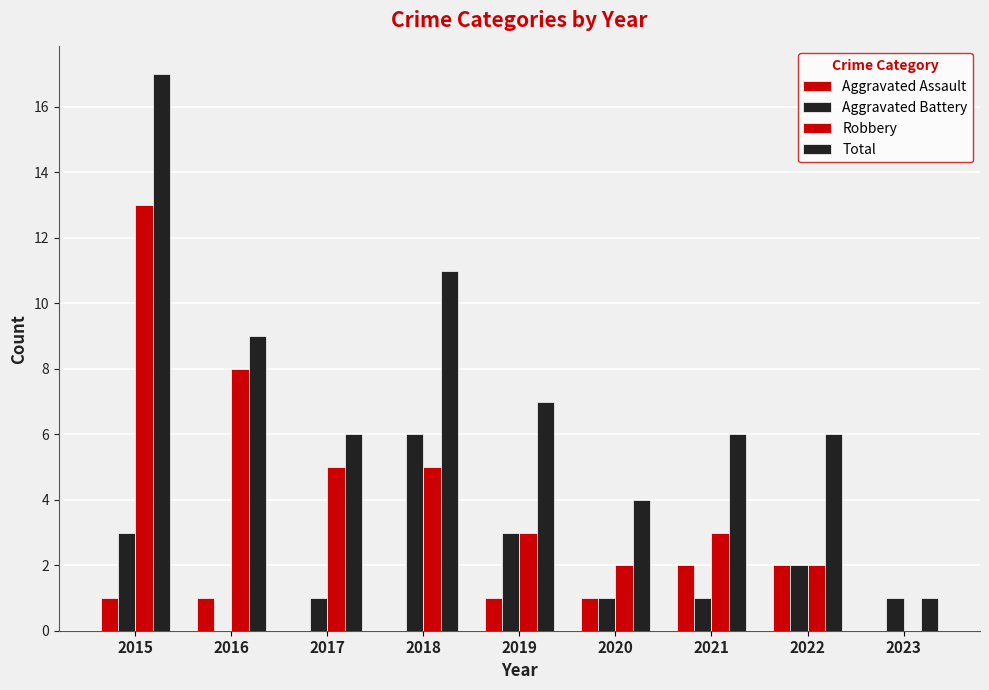

How many distinct data groups are displayed?

4